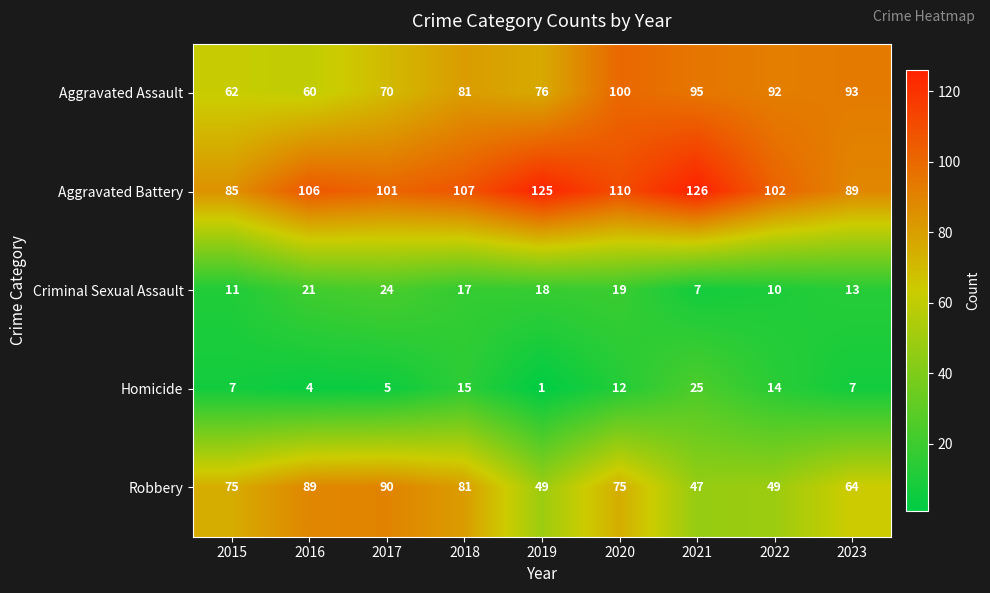

Is it true that Robbery equals 35 at 2023?

False